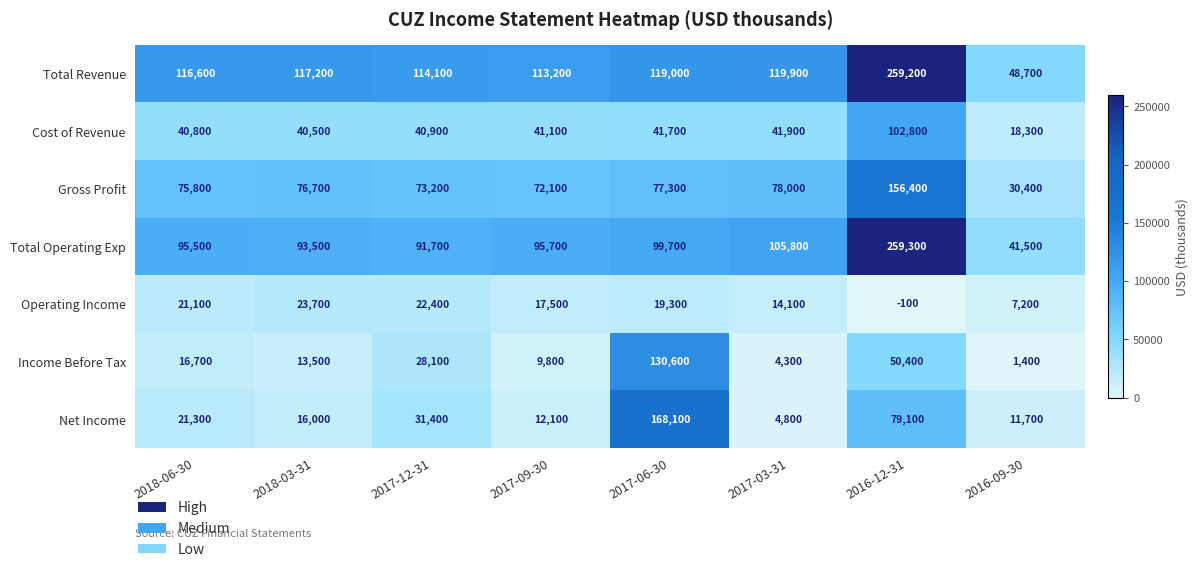

What is the sum of the Cost of Revenue values at 2017-06-30 and 2018-06-30?

82500